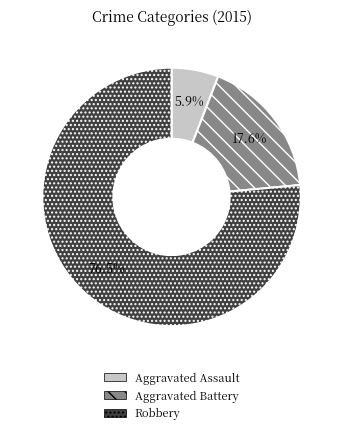

Between Robbery and Aggravated Assault, which is larger?

Robbery